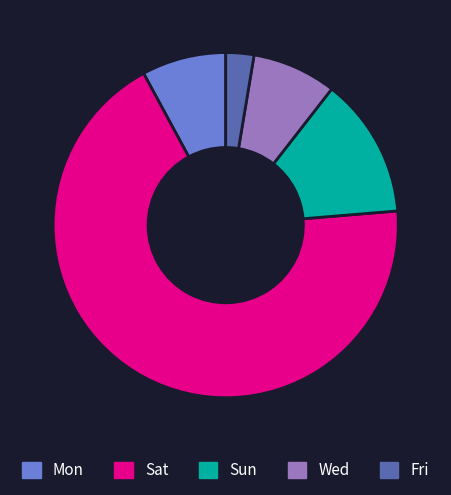

The Sat slice represents 68% of the pie. True or false?

True